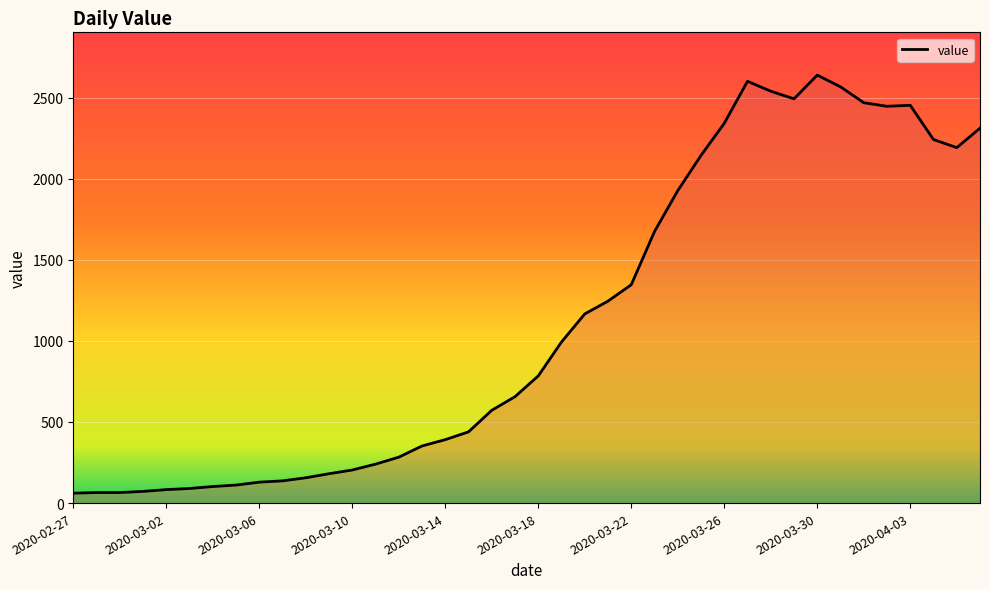

What is the maximum value shown in the chart?

2638